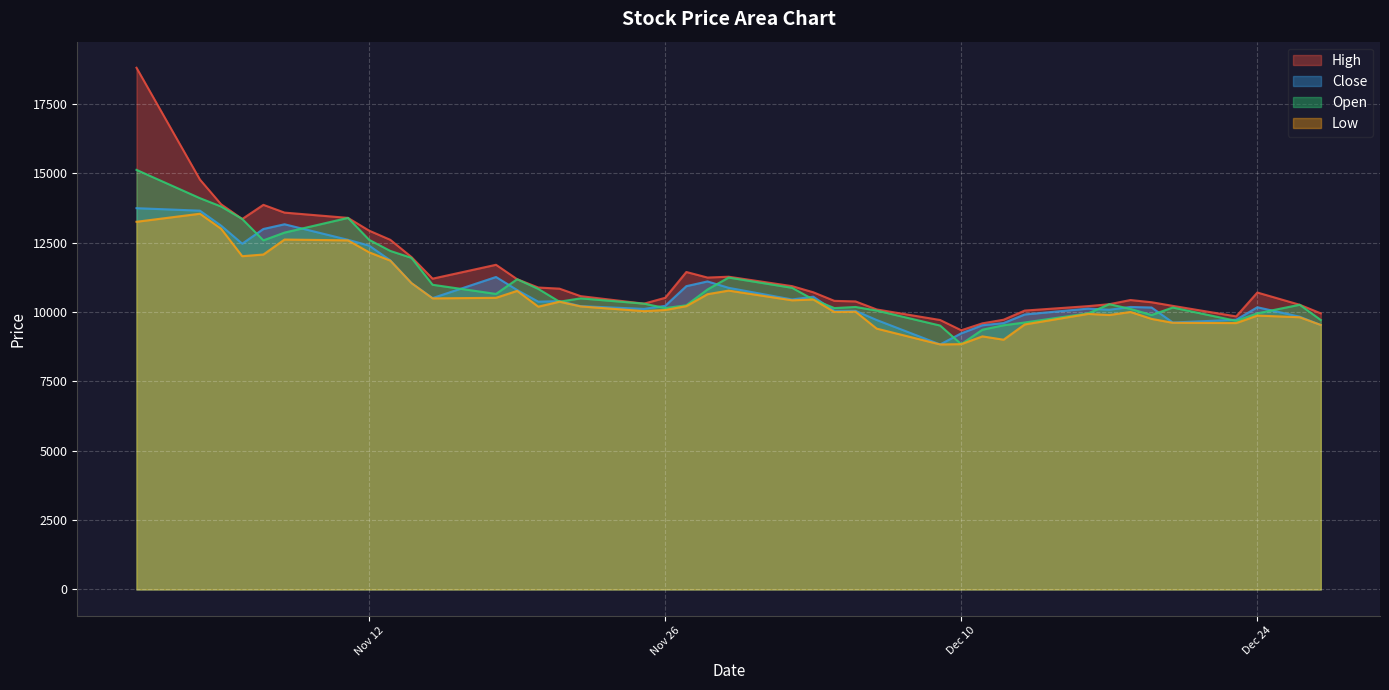

What is the maximum value for High?

18800